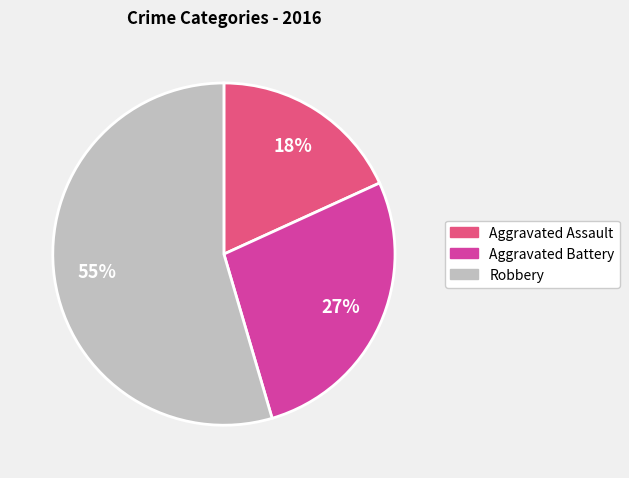

To the nearest percent, what portion does Aggravated Assault represent?

18%